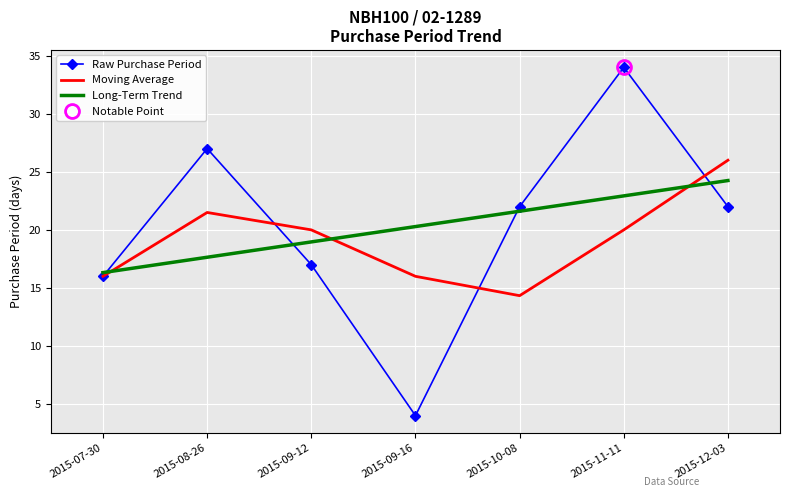

True or false: Moving Average has more than 0 points higher than both neighbors.

True